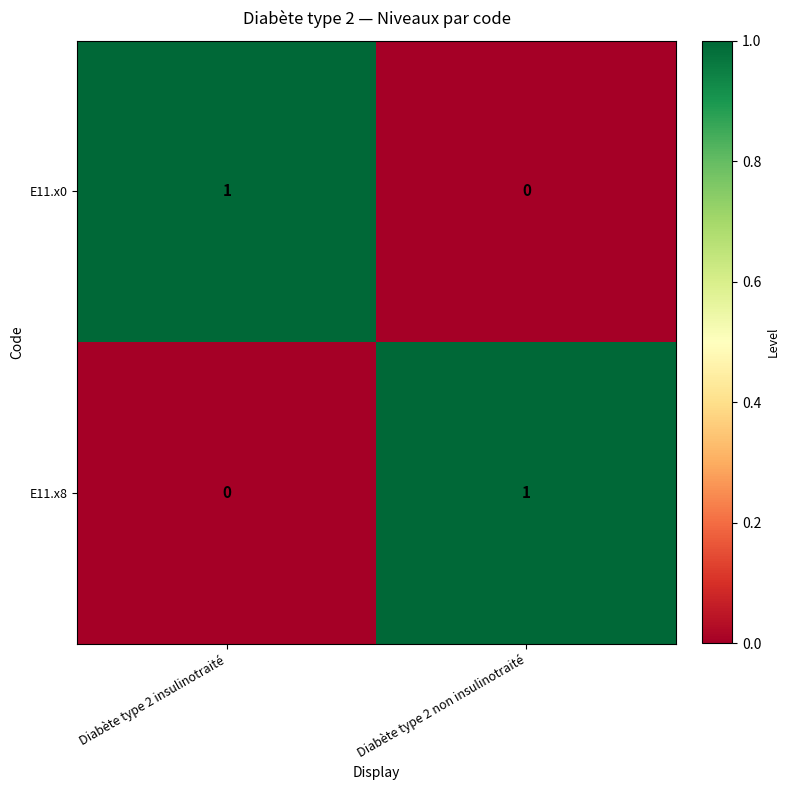

Which category has the lowest value in the E11.x0 series?

Diabète type 2 non insulinotraité